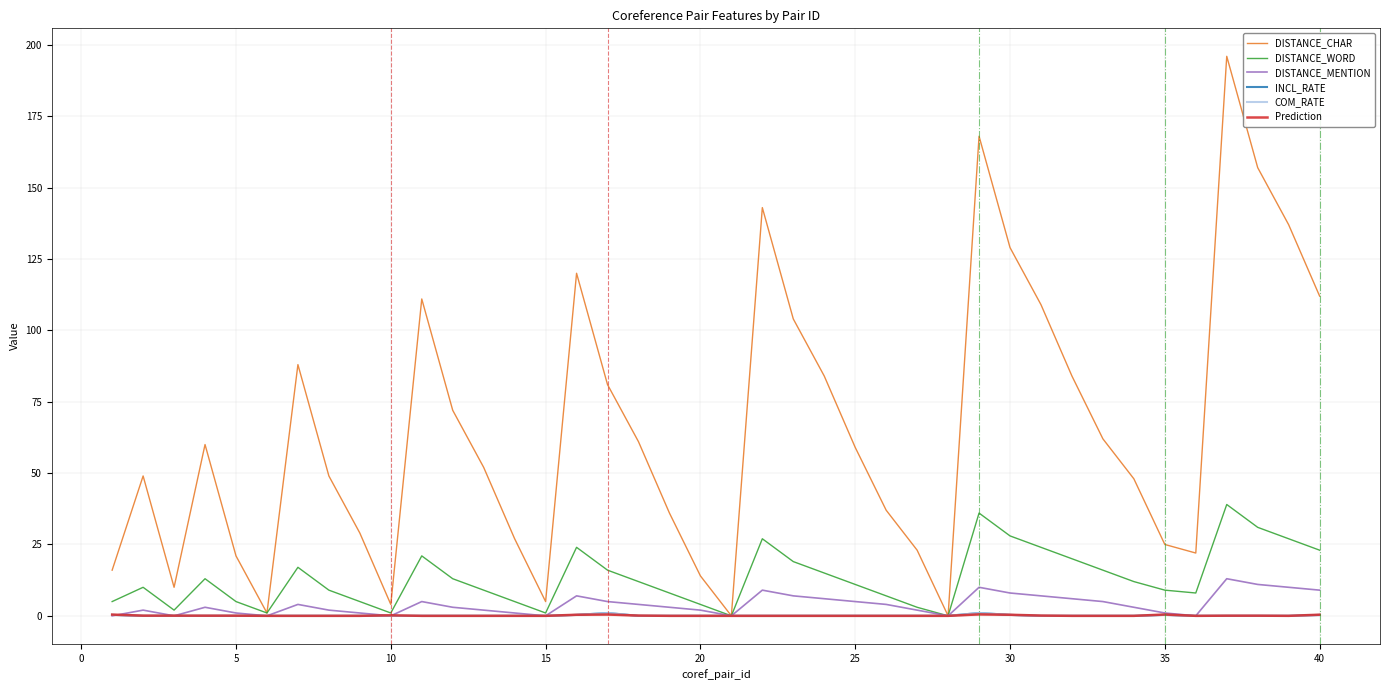

What is the greatest value displayed?

196.0